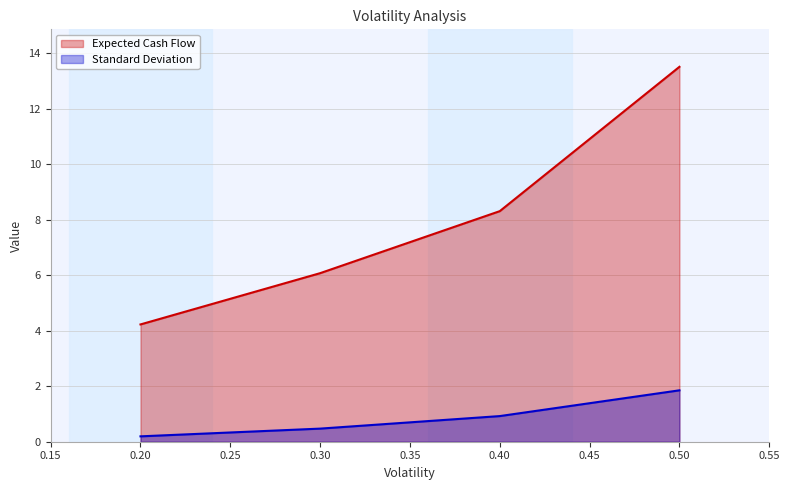

Rank the series by their maximum value, from highest to lowest.

Expected Cash Flow, Standard Deviation